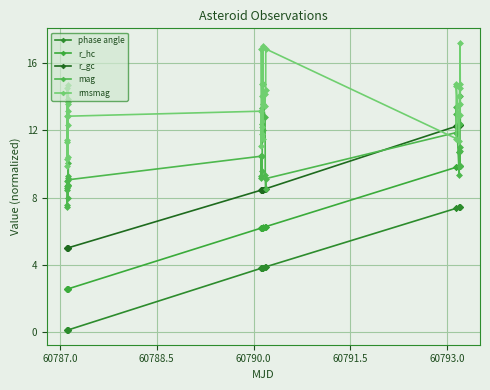

What are all the series names shown in the legend?

phase angle, r_hc, r_gc, mag, rmsmag